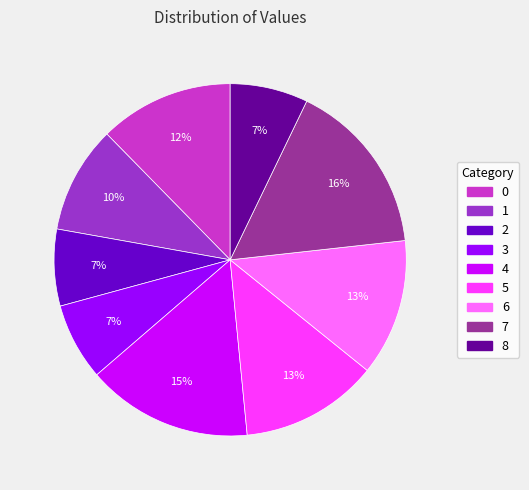

Does 6 represent more than half of the total?

No